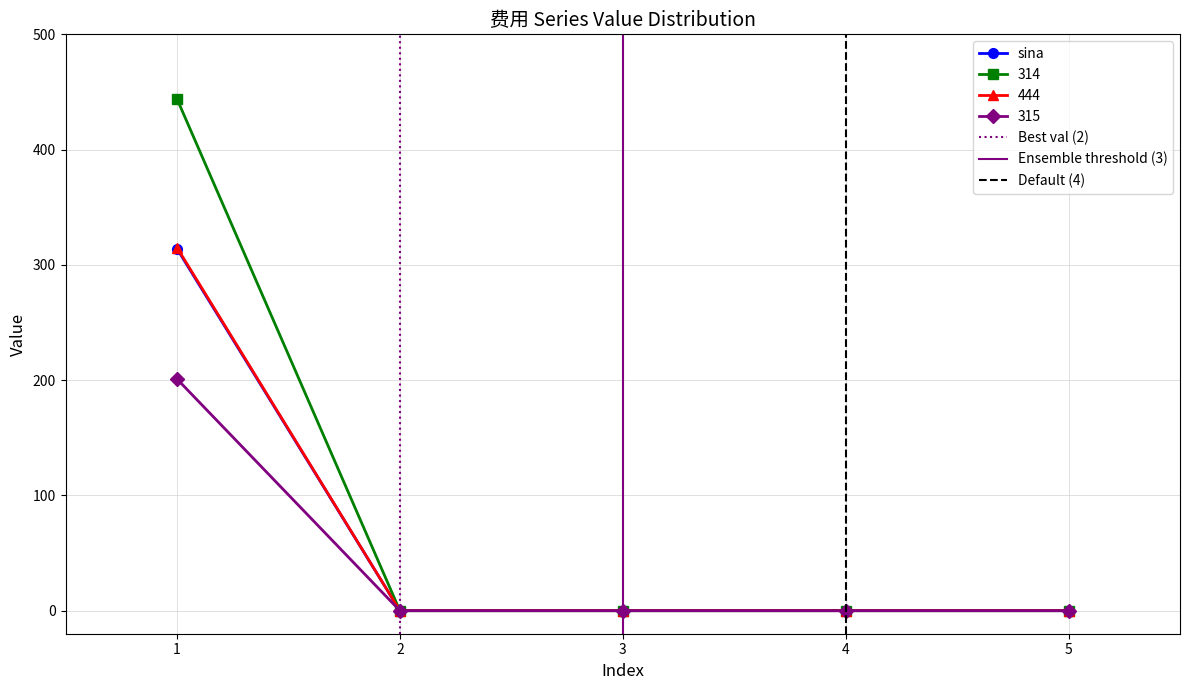

How many values in the 315 series exceed 0?

1